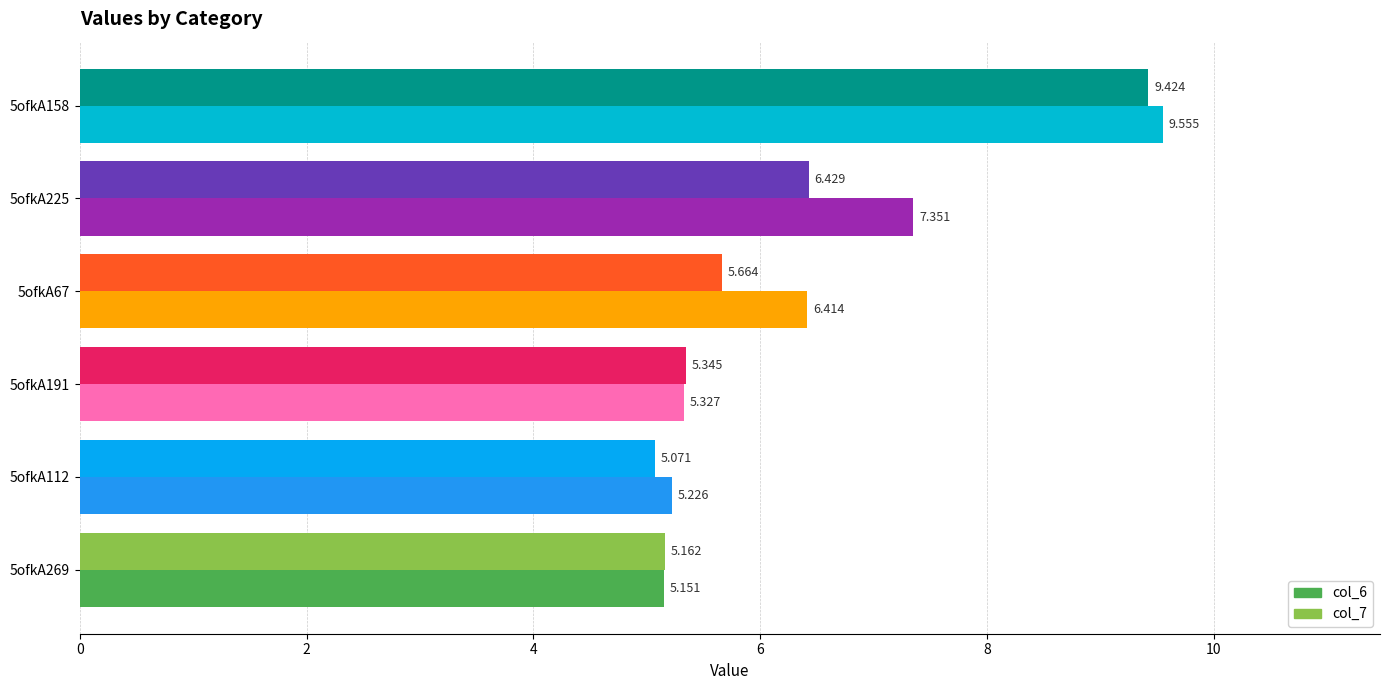

What is the difference between the second highest and minimum values in the col_6 series?

2.2